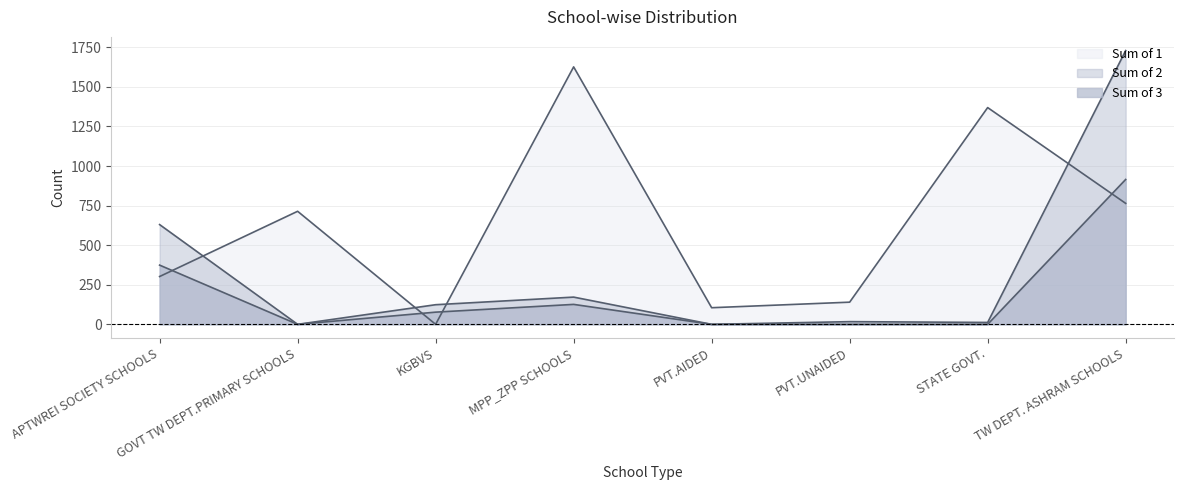

In Sum of 2, how many points are higher than both neighbors (excluding endpoints)?

2